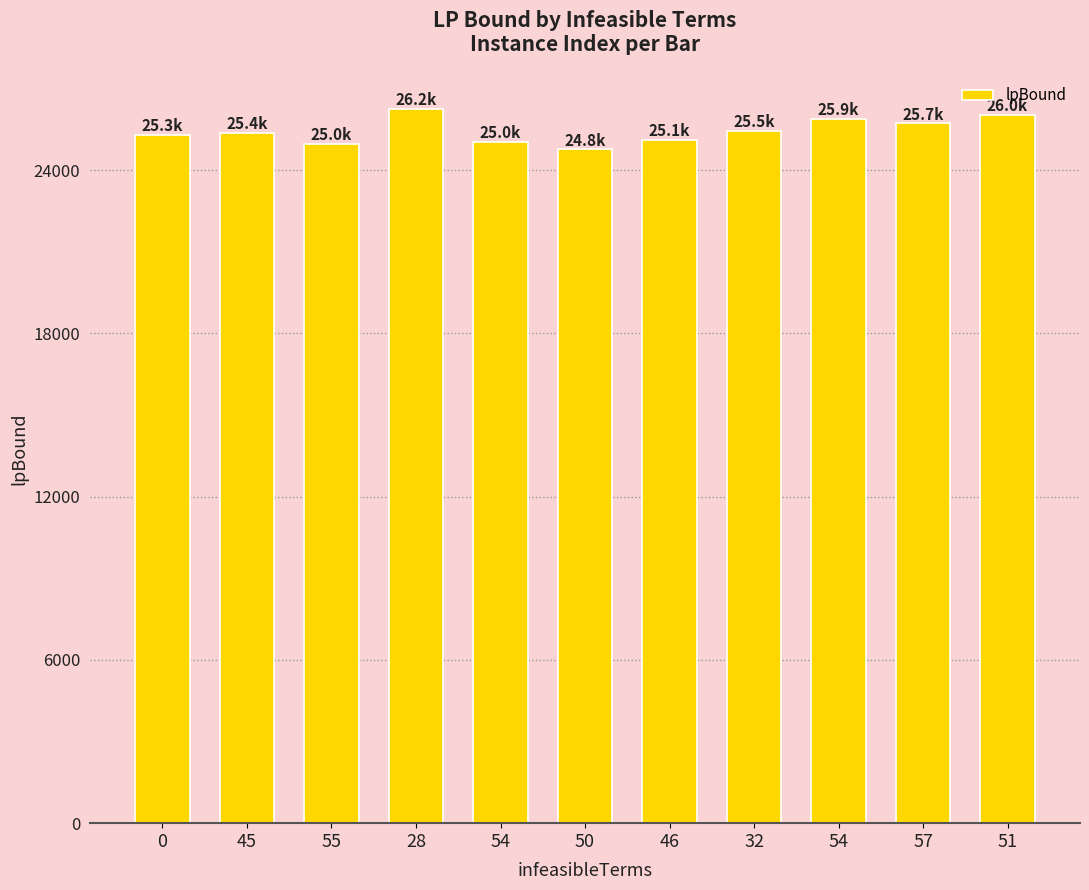

At which category does the chart reach its peak across all series?

28